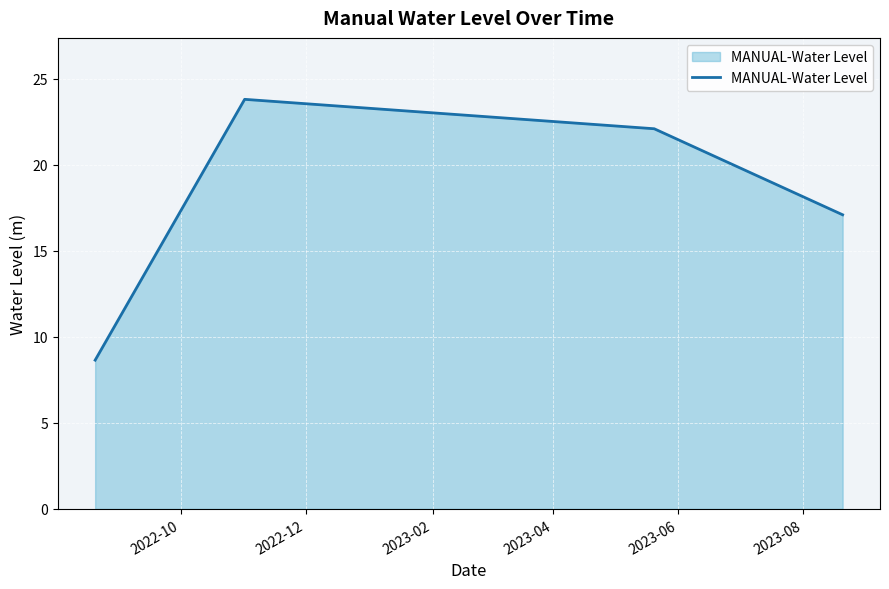

How many lines are shown in the chart?

1